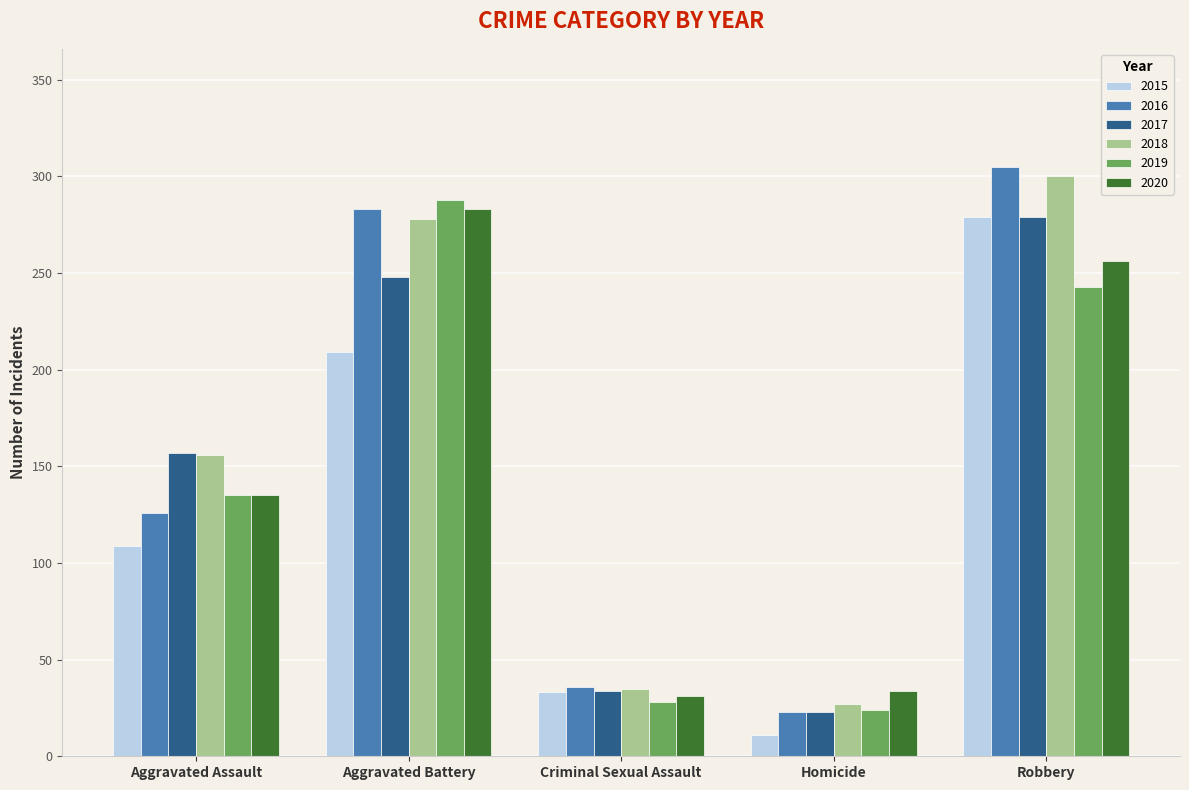

Which series changed the most between Aggravated Assault and Homicide?

2017